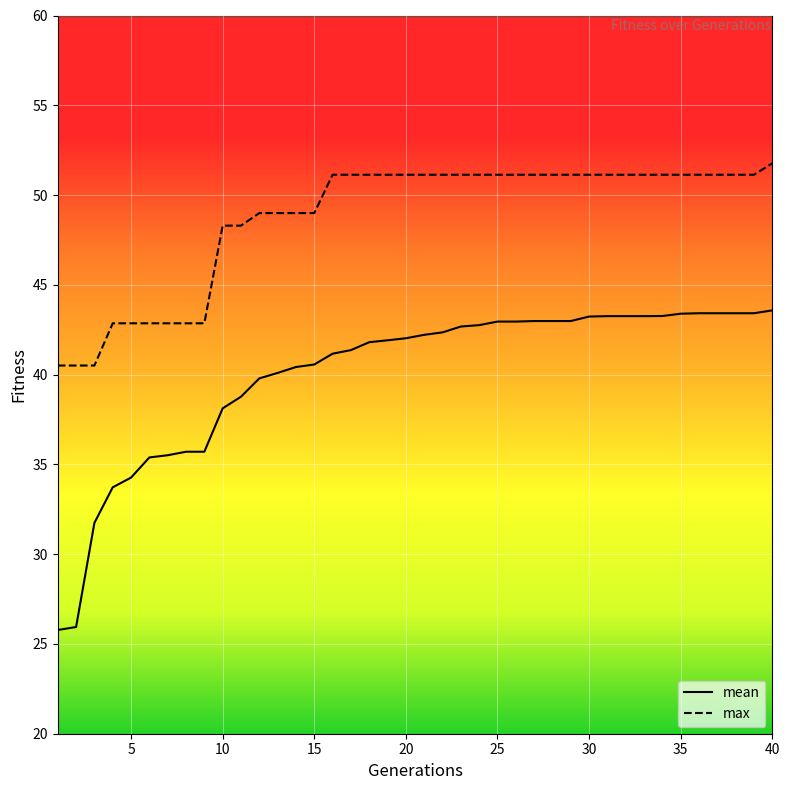

What is the difference between the maximum and minimum values in the max series?

11.3